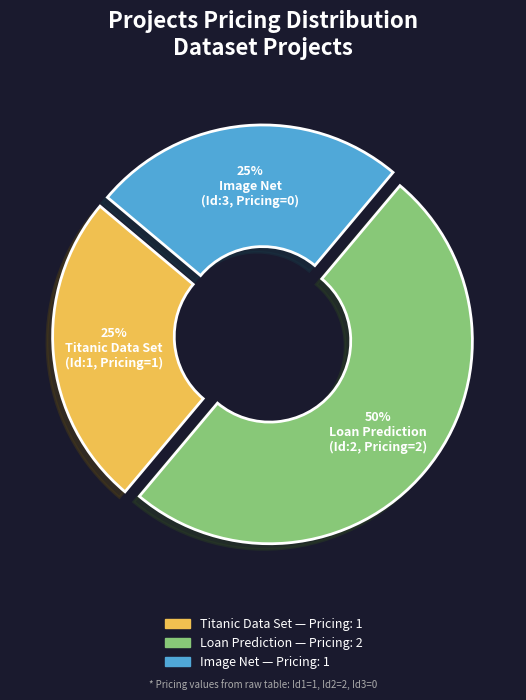

To the nearest percent, what is the difference between the largest and smallest slice percentages?

25%